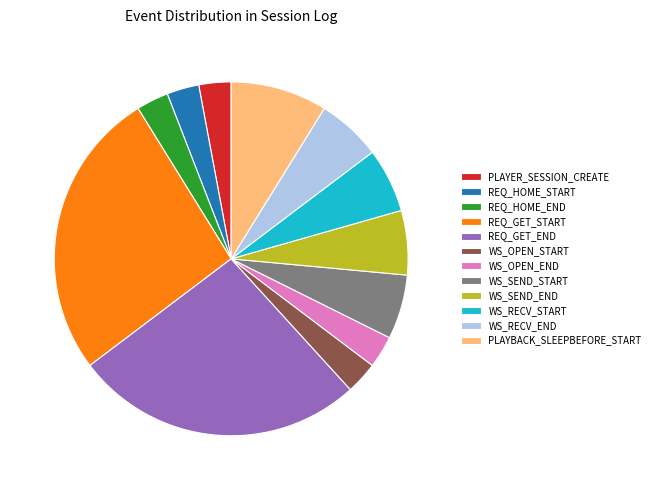

Between PLAYER_SESSION_CREATE and WS_RECV_END, which is larger?

WS_RECV_END